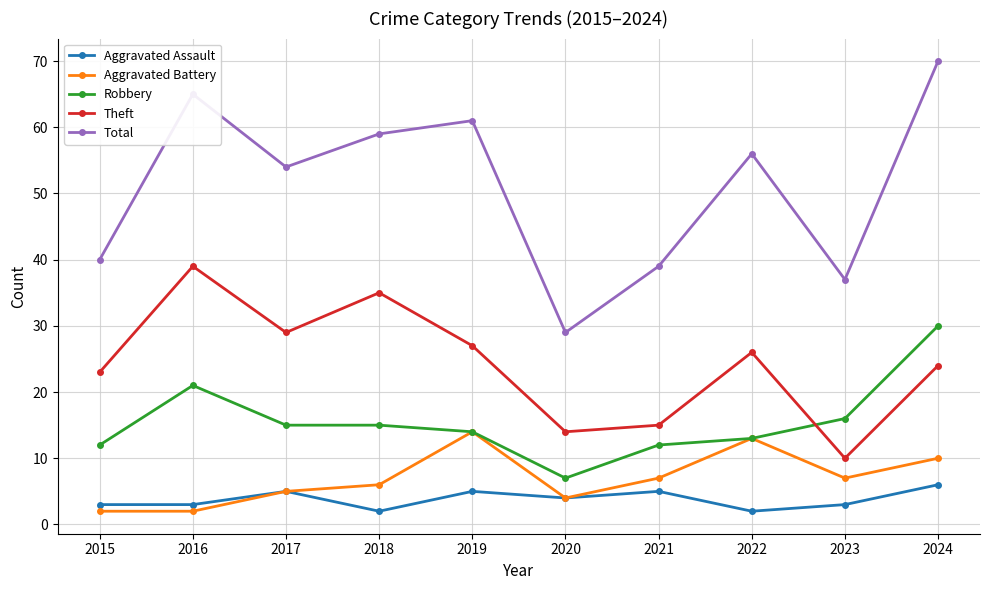

How many lines are shown in the chart?

5